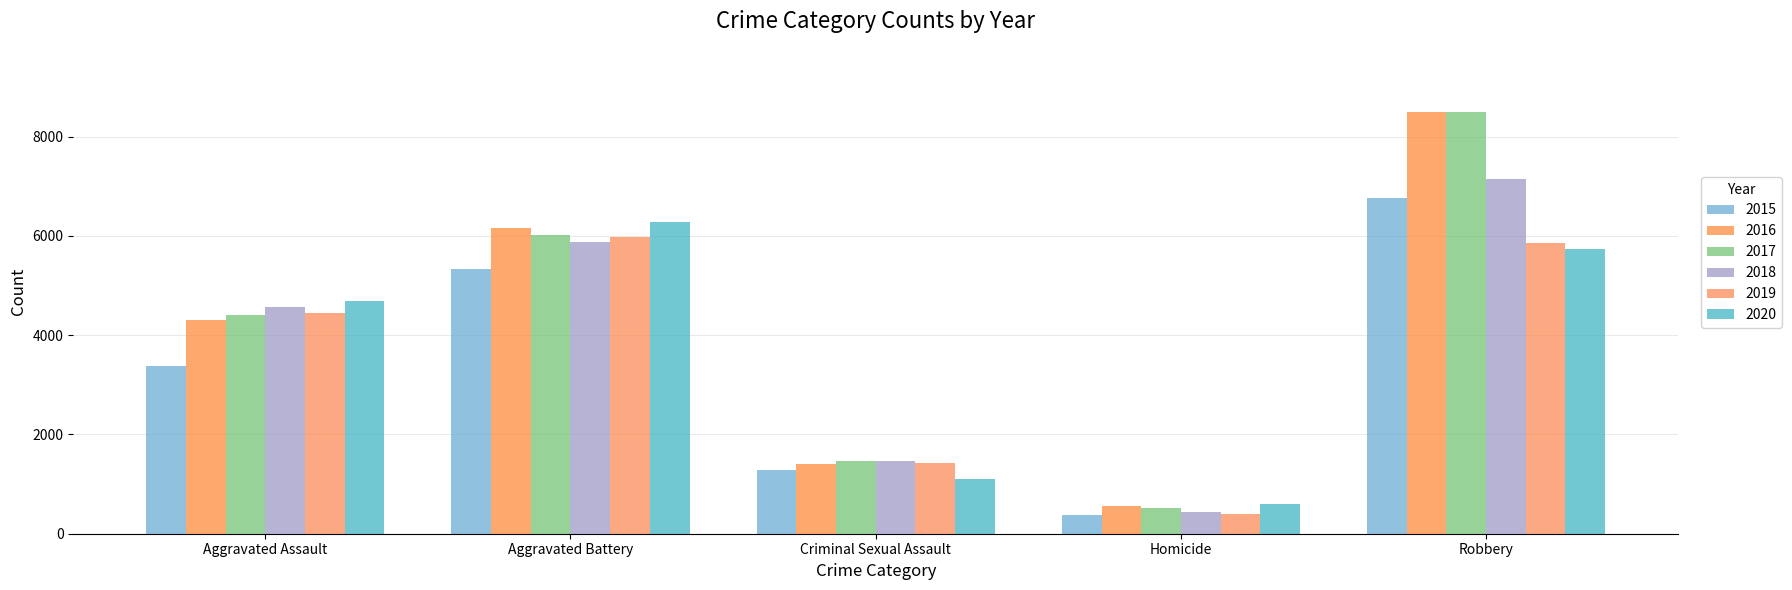

What is the difference between the highest and lowest values at Criminal Sexual Assault?

370